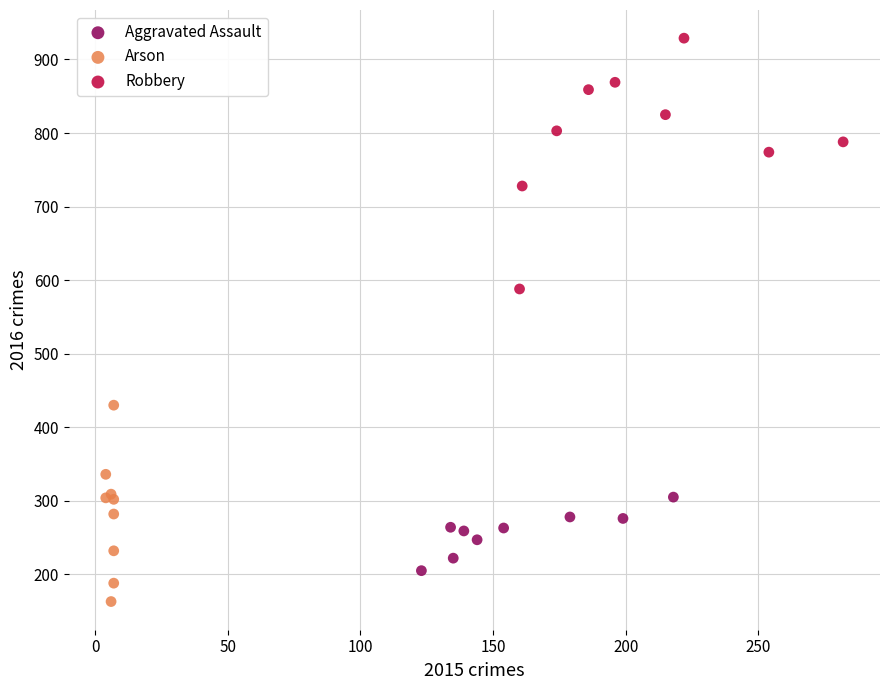

Which series reaches the maximum Y coordinate?

Robbery